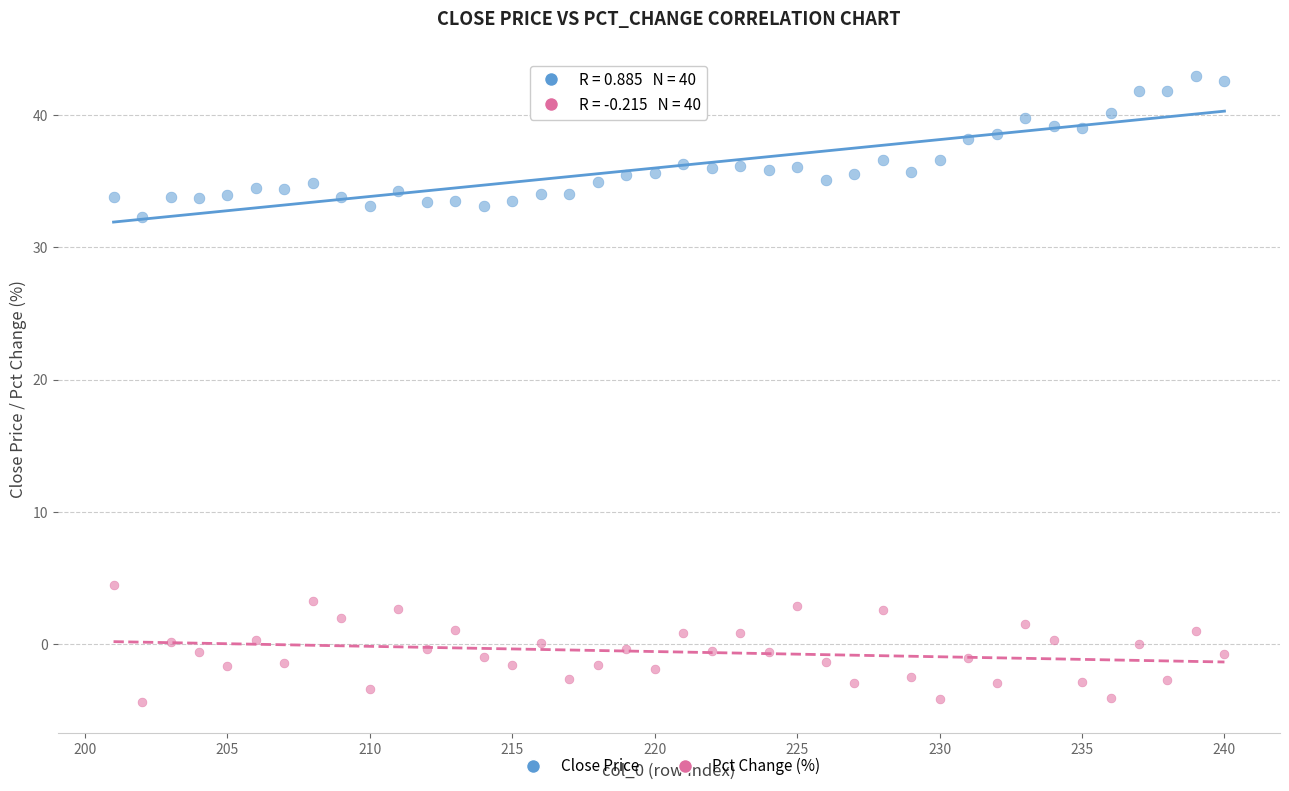

Across all data points, what is the range of X values (max minus min)?

39.0